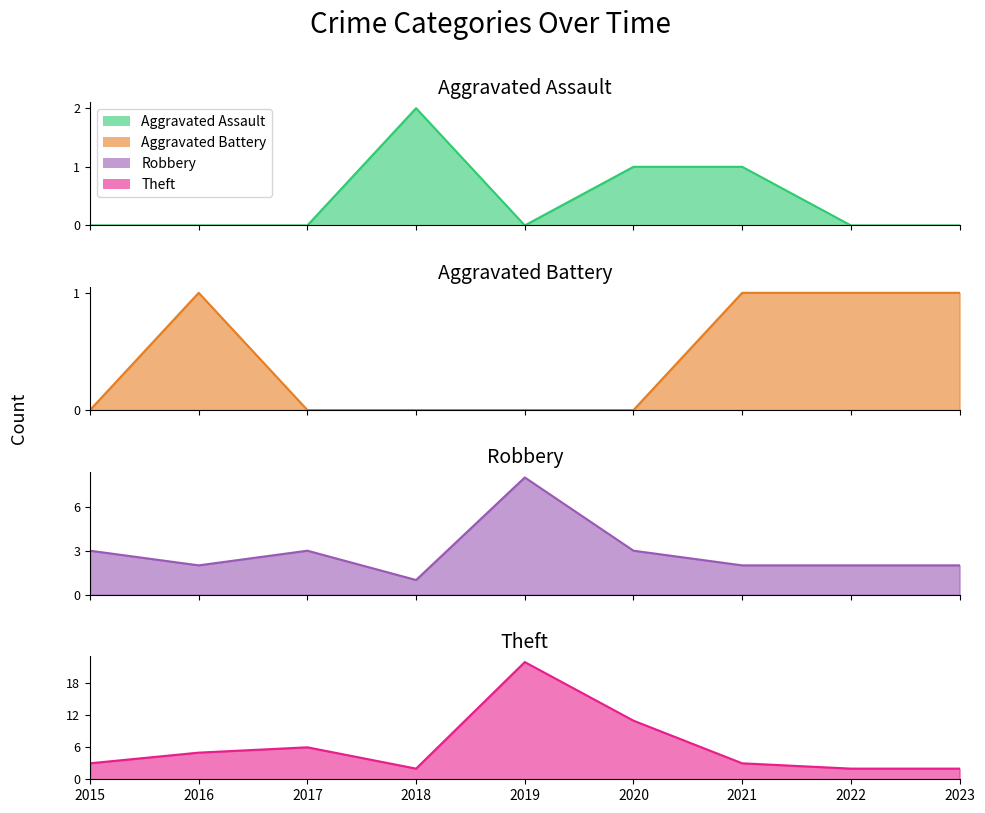

What are all the series names shown in the legend?

Aggravated Assault, Aggravated Battery, Robbery, Theft